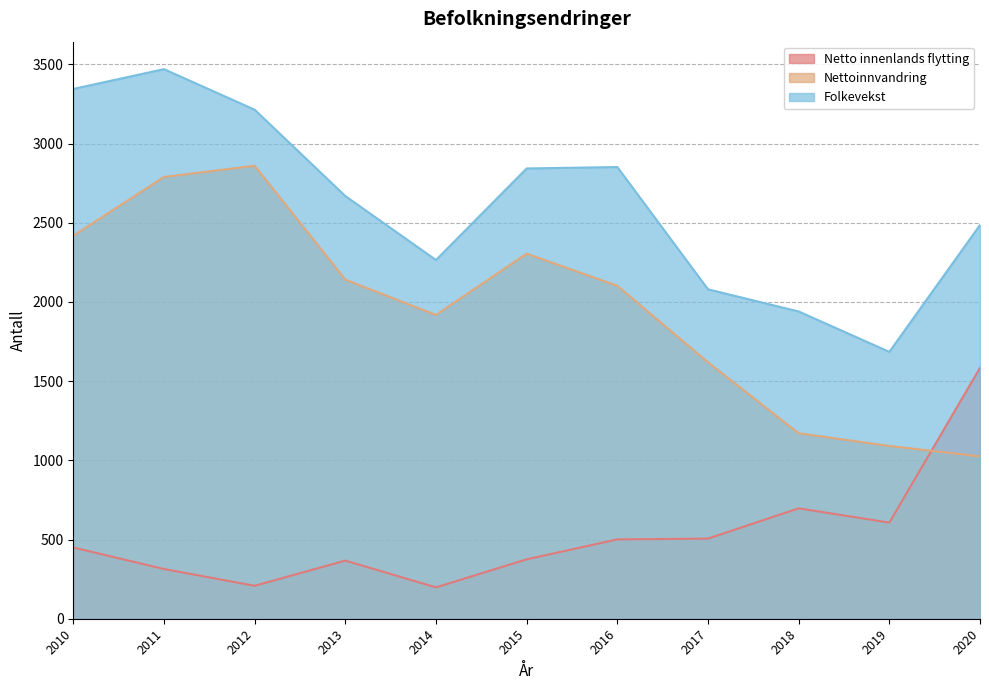

True or false: Nettoinnvandring has more than 2 points higher than both neighbors.

False